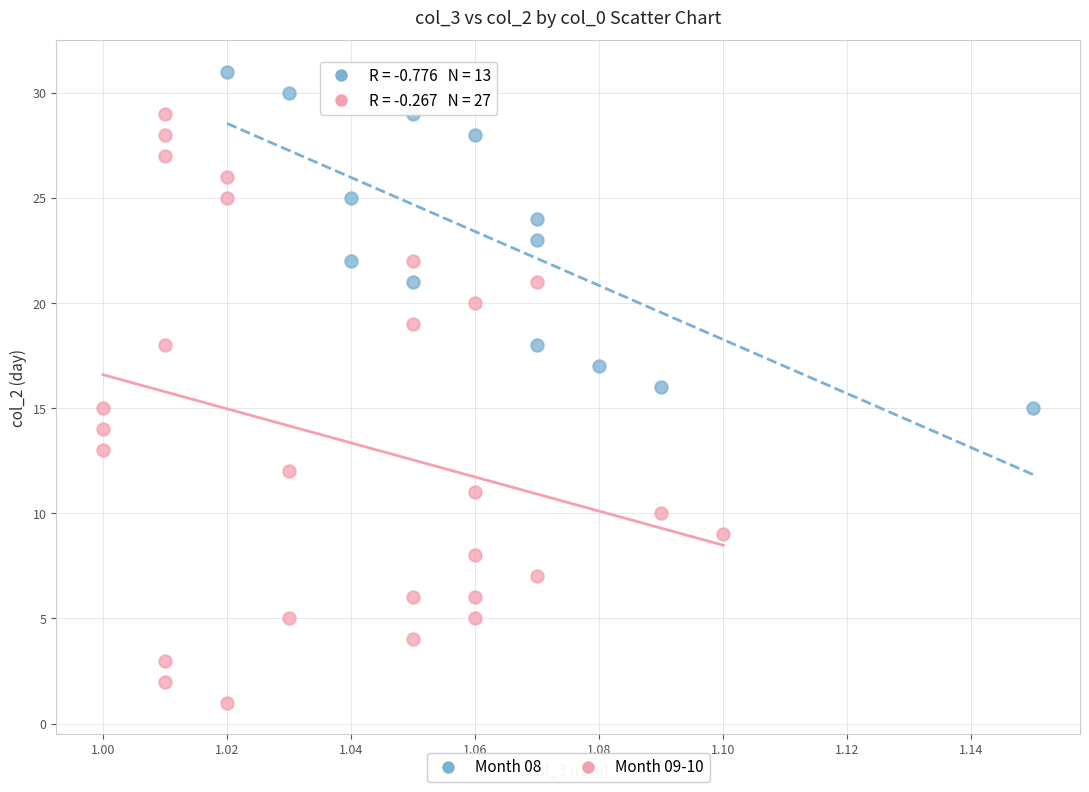

Which series contains the highest Y value?

Month 08